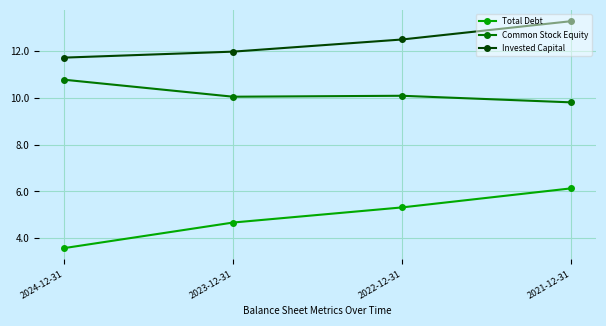

True or false: Total Debt and Common Stock Equity intersect in this chart.

False